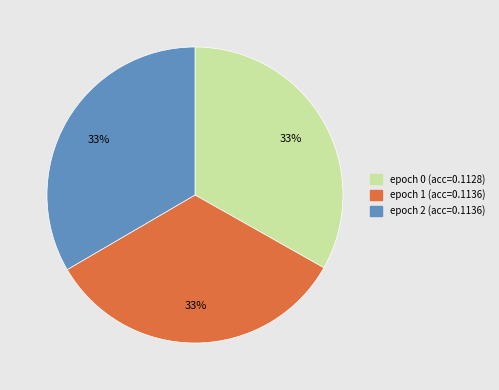

Combined, do epoch 2 (acc=0.1136) and epoch 1 (acc=0.1136) account for over 50%?

Yes